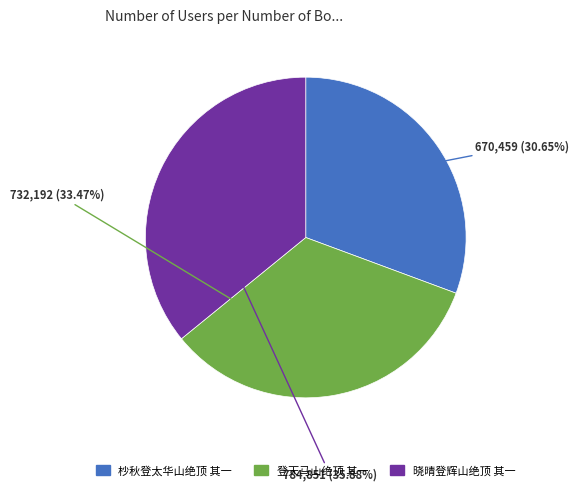

Do 晓晴登辉山绝顶 其一 and 杪秋登太华山绝顶 其一 together represent more than half of the pie?

Yes